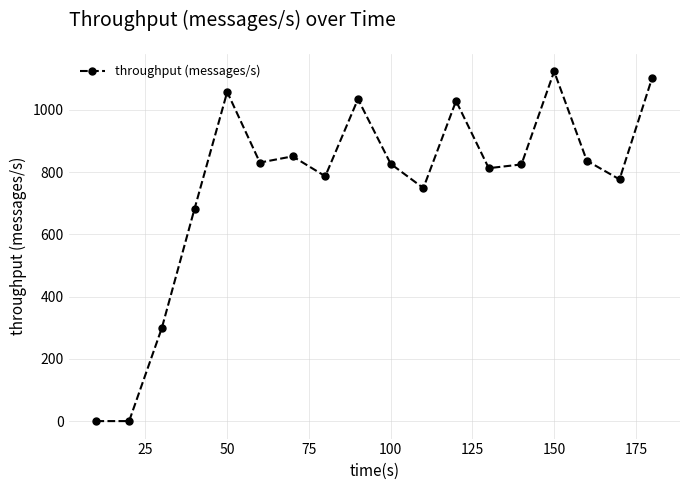

What is the difference between the maximum and minimum values?

1124